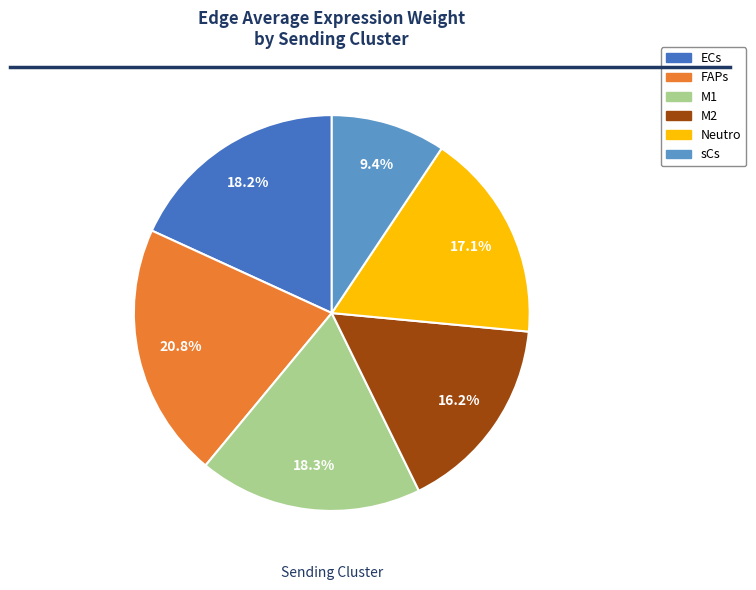

Approximately how many times larger is the value at FAPs compared to Neutro?

1.2